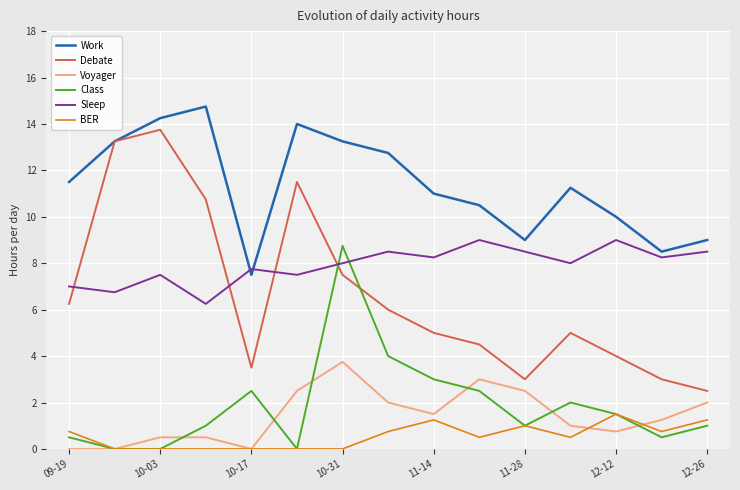

True or false: BER and Work intersect in this chart.

False